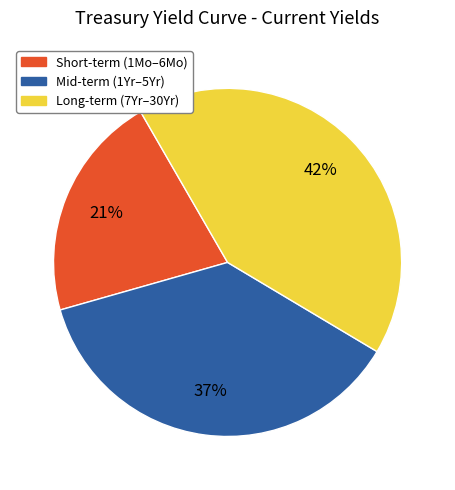

To the nearest percent, what is the average slice percentage?

33%